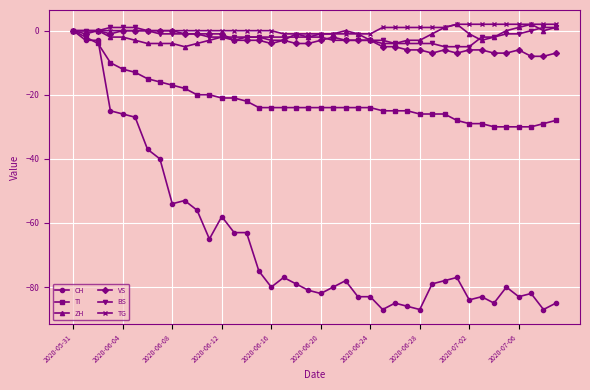

What is the value of the BS point at the 35th from the left?

-2